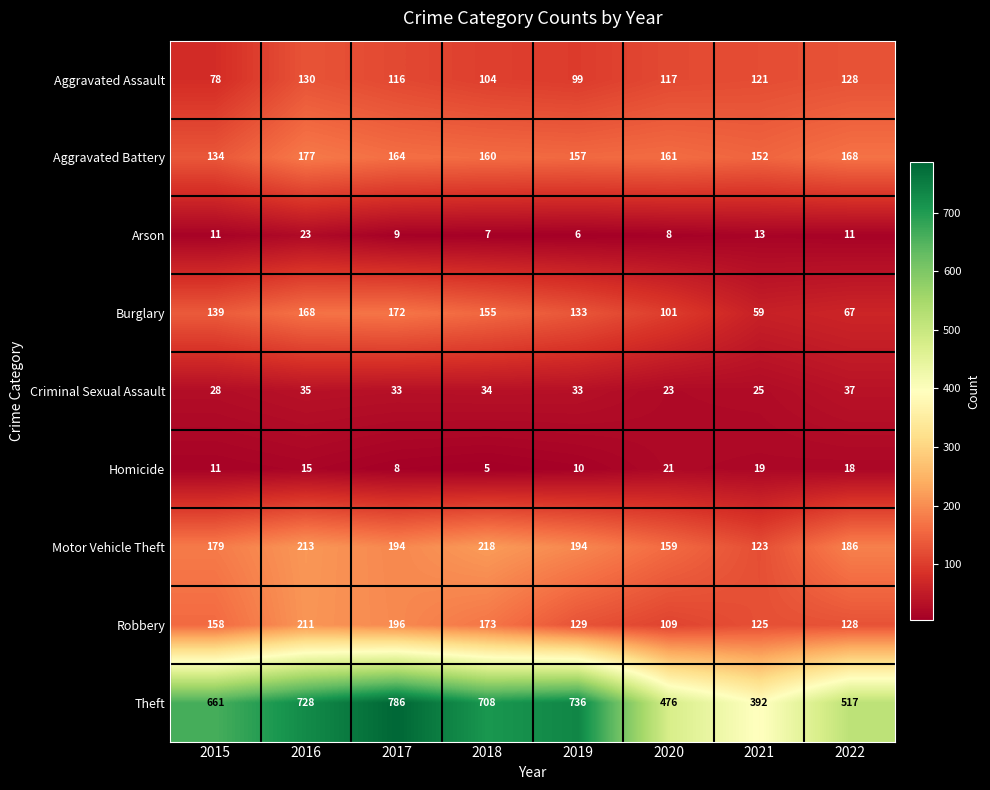

Read the Motor Vehicle Theft value at 2019, to the nearest 5.

195